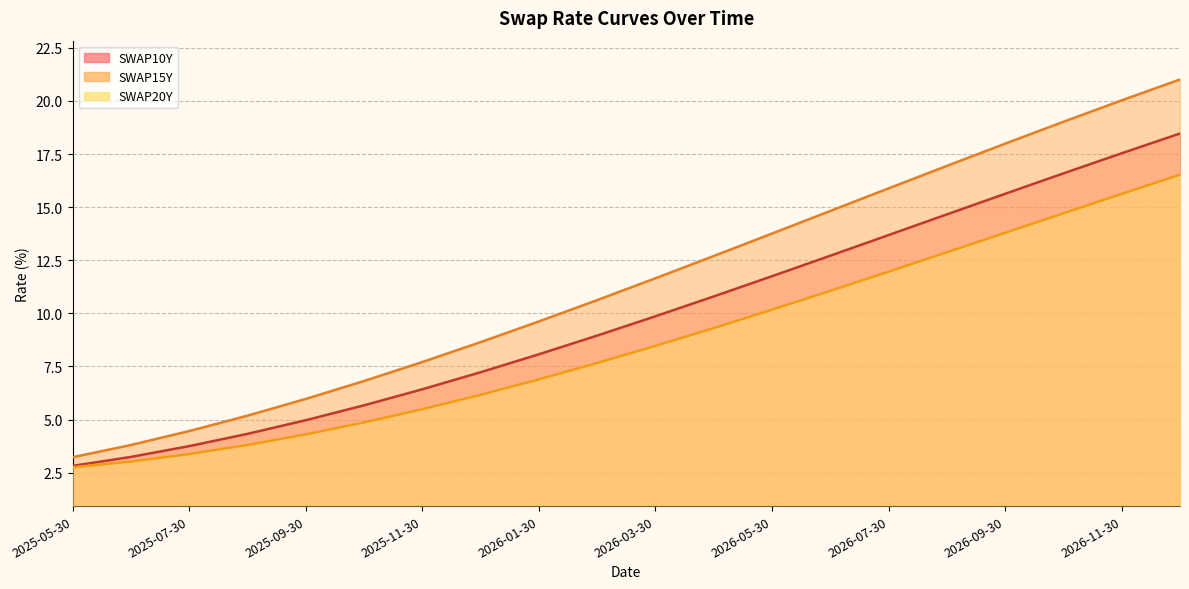

What value does the SWAP20Y series have at 2025-07-30?

3.4